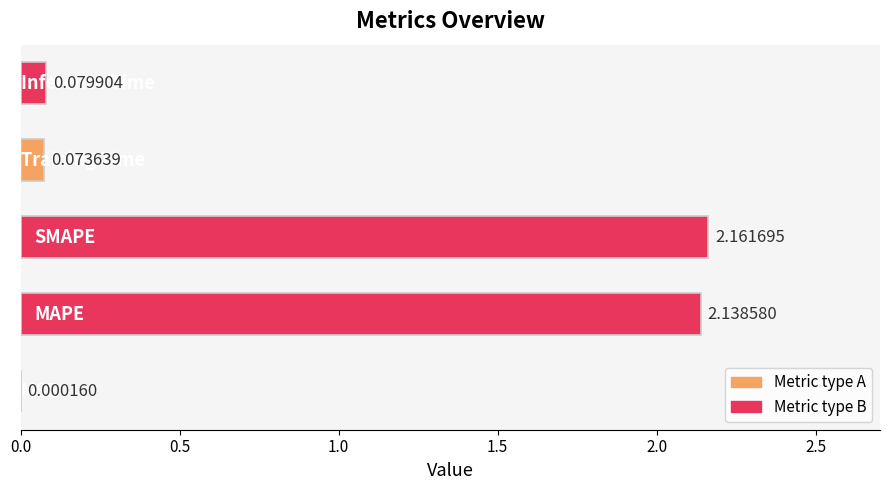

What is the difference between the maximum and minimum values?

2.2